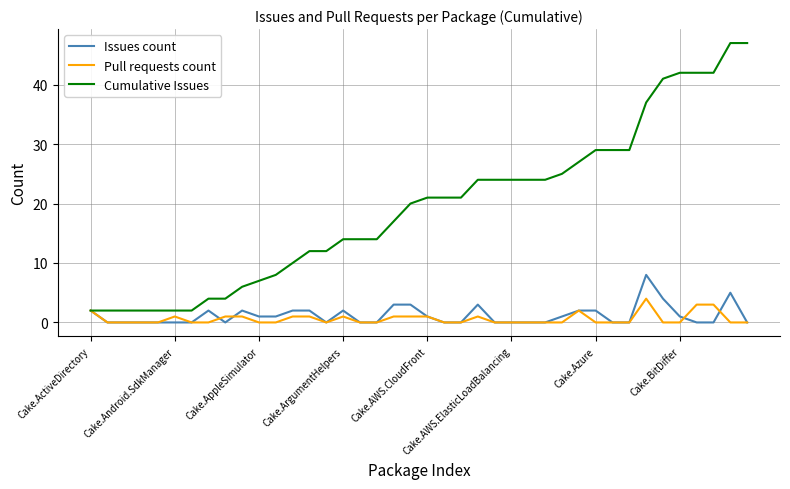

Which series has the largest total across all categories?

Cumulative Issues